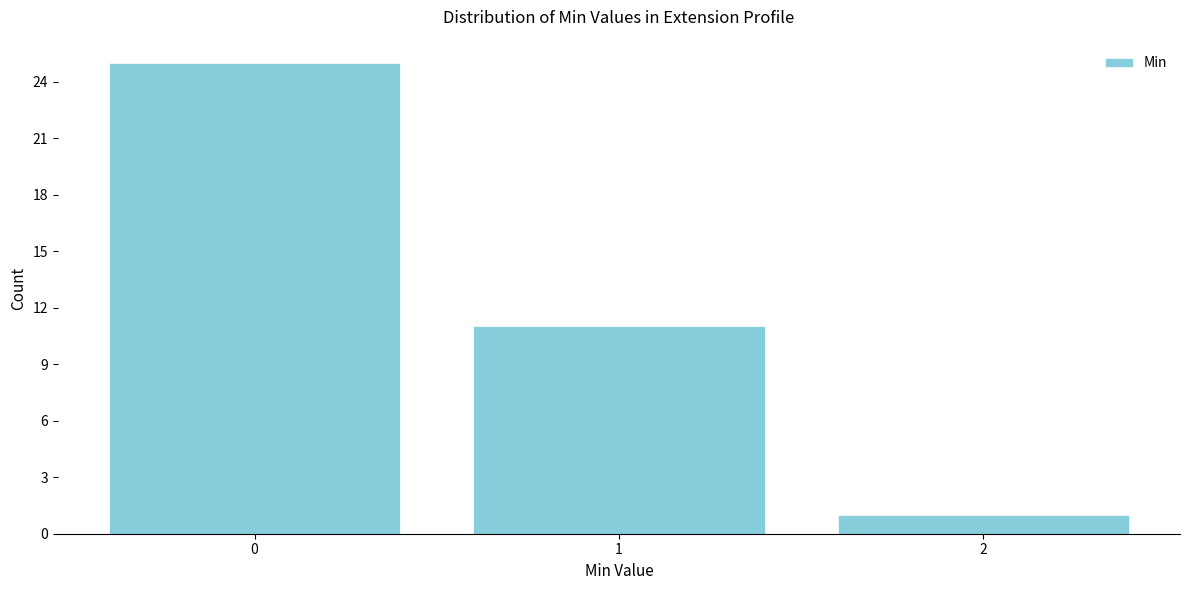

Reading left to right, transcribe this chart: for each bar, give the range it covers on the x-axis and its height. The values are not printed on the chart, so give them approximately, as read against the axis.

-0.5 to 0.5: 25
0.5 to 1.5: 11
1.5 to 2.5: 1